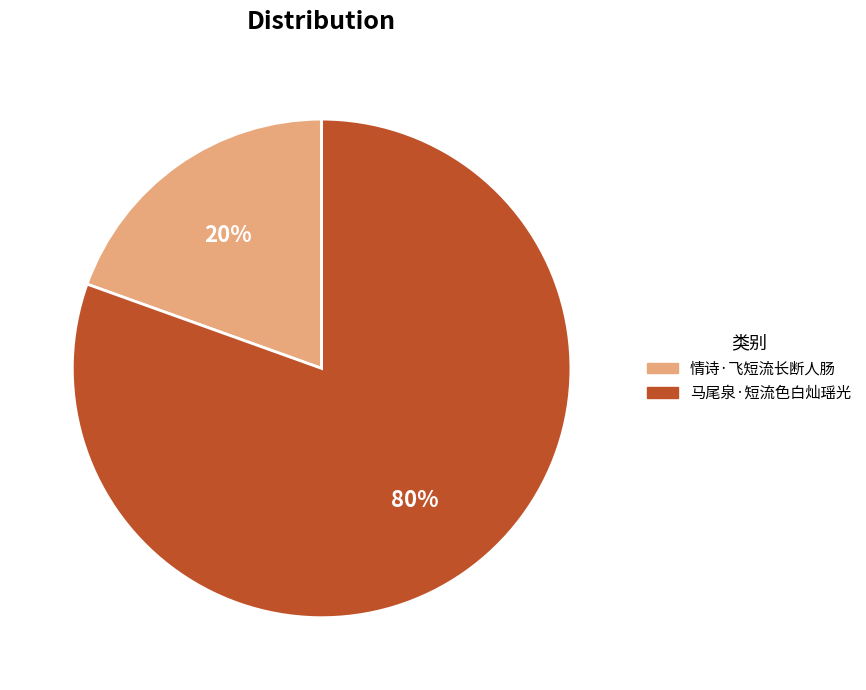

What percentage is the 情诗·飞短流长断人肠 slice, to the nearest percent?

20%